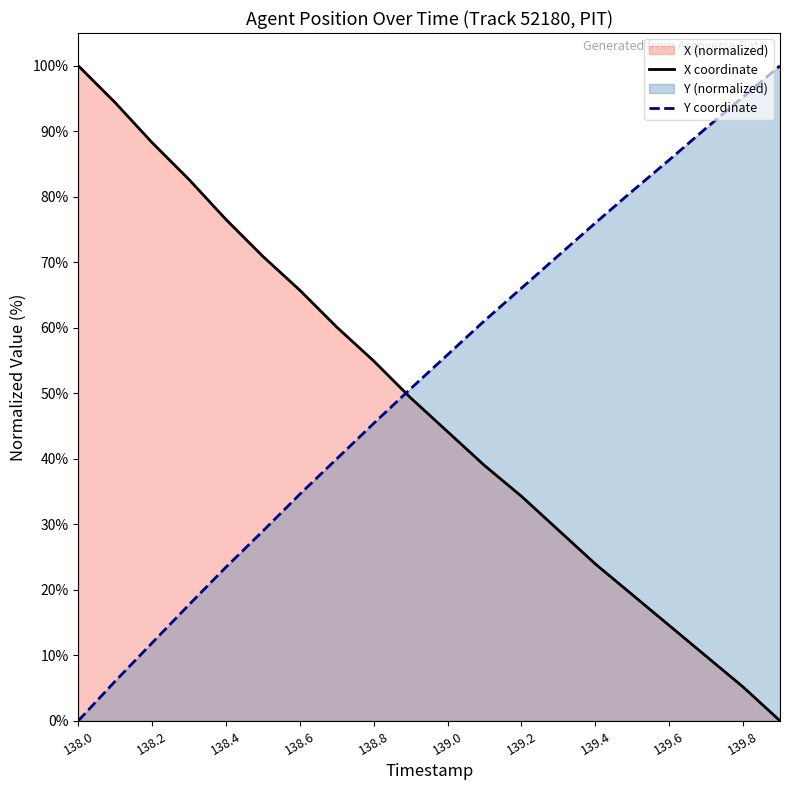

Rank the series by their maximum value, from highest to lowest.

X coordinate, Y coordinate